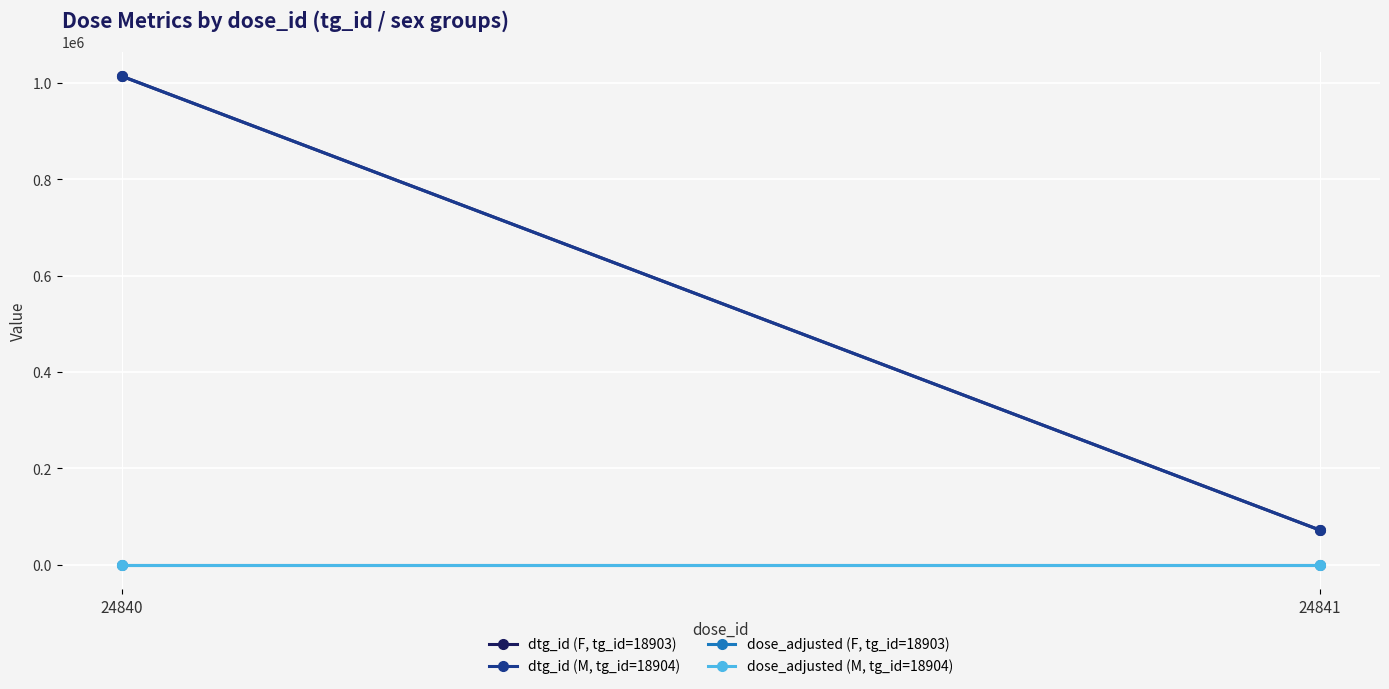

Between 24840 and 24841, which is larger?

24840